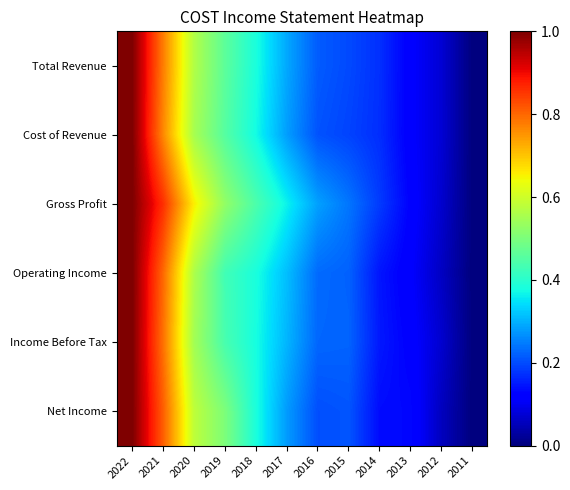

Reading left to right, list all the values displayed in this chart.

Total Revenue: 2022=1.0	2021=0.8	2020=0.6	2019=0.5	2018=0.4	2017=0.3	2016=0.2	2015=0.2	2014=0.2	2013=0.1	2012=0.1	2011=0.0
Cost of Revenue: 2022=1.0	2021=0.8	2020=0.6	2019=0.5	2018=0.4	2017=0.3	2016=0.2	2015=0.2	2014=0.2	2013=0.1	2012=0.1	2011=0.0
Gross Profit: 2022=1.0	2021=0.9	2020=0.7	2019=0.5	2018=0.4	2017=0.4	2016=0.3	2015=0.2	2014=0.2	2013=0.1	2012=0.1	2011=0.0
Operating Income: 2022=1.0	2021=0.8	2020=0.6	2019=0.4	2018=0.4	2017=0.3	2016=0.2	2015=0.2	2014=0.1	2013=0.1	2012=0.1	2011=0.0
Income Before Tax: 2022=1.0	2021=0.8	2020=0.5	2019=0.4	2018=0.4	2017=0.3	2016=0.2	2015=0.2	2014=0.1	2013=0.1	2012=0.1	2011=0.0
Net Income: 2022=1.0	2021=0.8	2020=0.6	2019=0.5	2018=0.4	2017=0.3	2016=0.2	2015=0.2	2014=0.1	2013=0.1	2012=0.1	2011=0.0